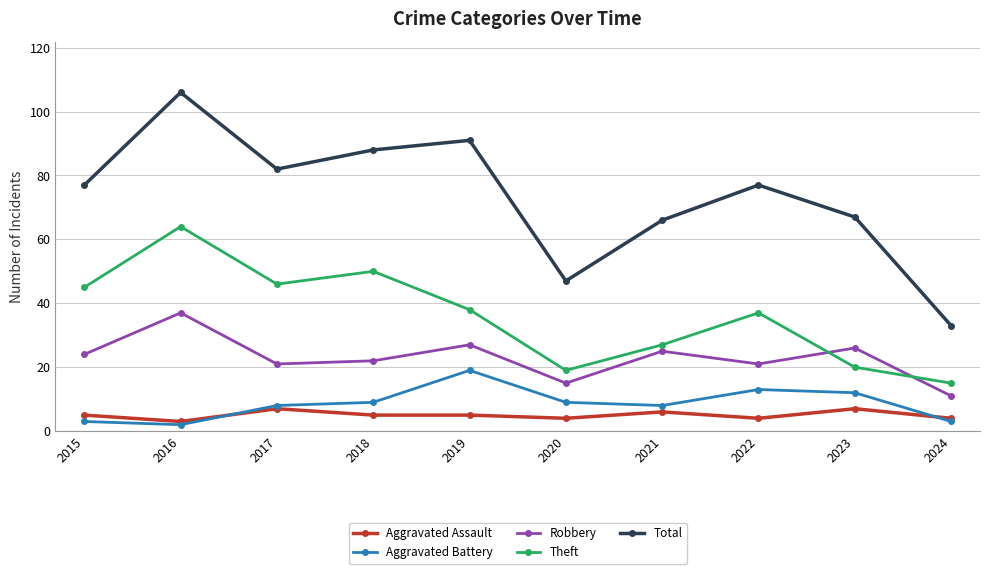

Read the Total value at 2016.

106